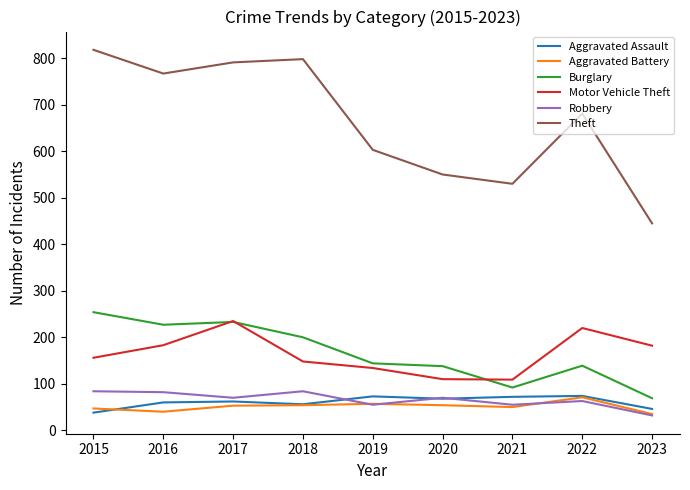

True or false: Theft and Motor Vehicle Theft intersect in this chart.

False